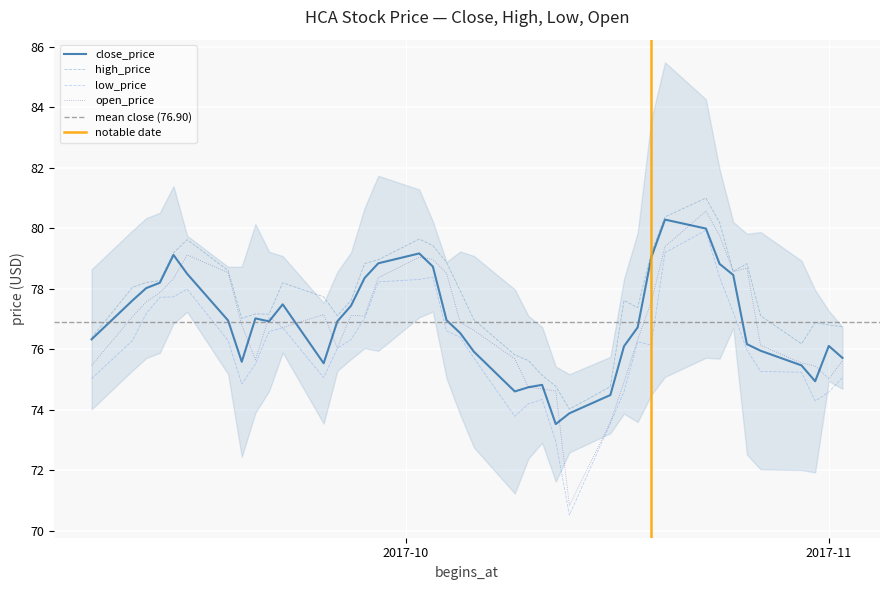

True or false: open_price and high_price cross at least once.

False